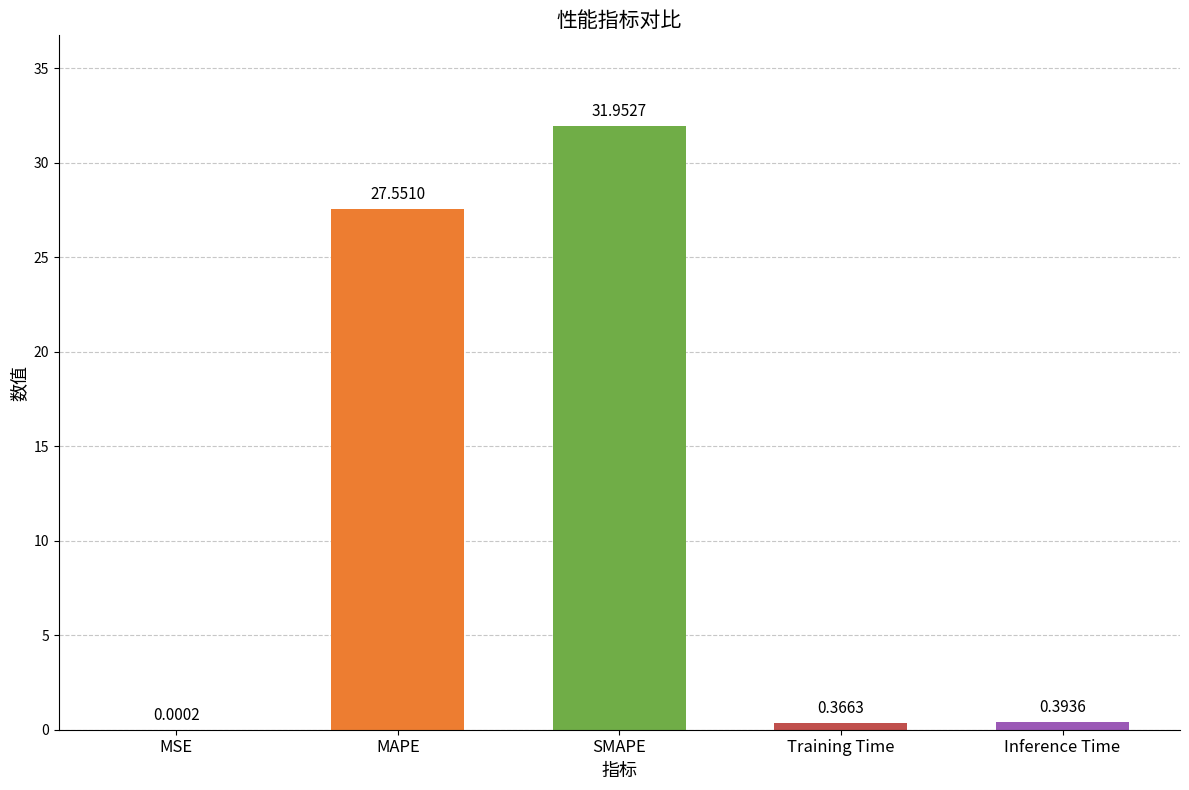

At which label is the value closest to 15?

MAPE